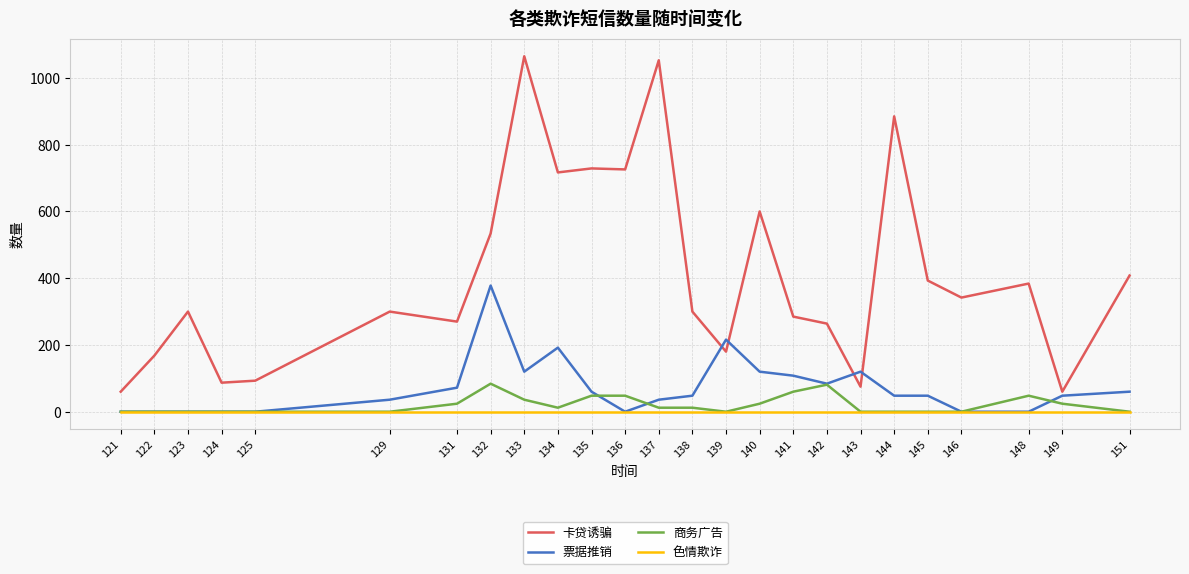

What is the total value across all series at 132?

996